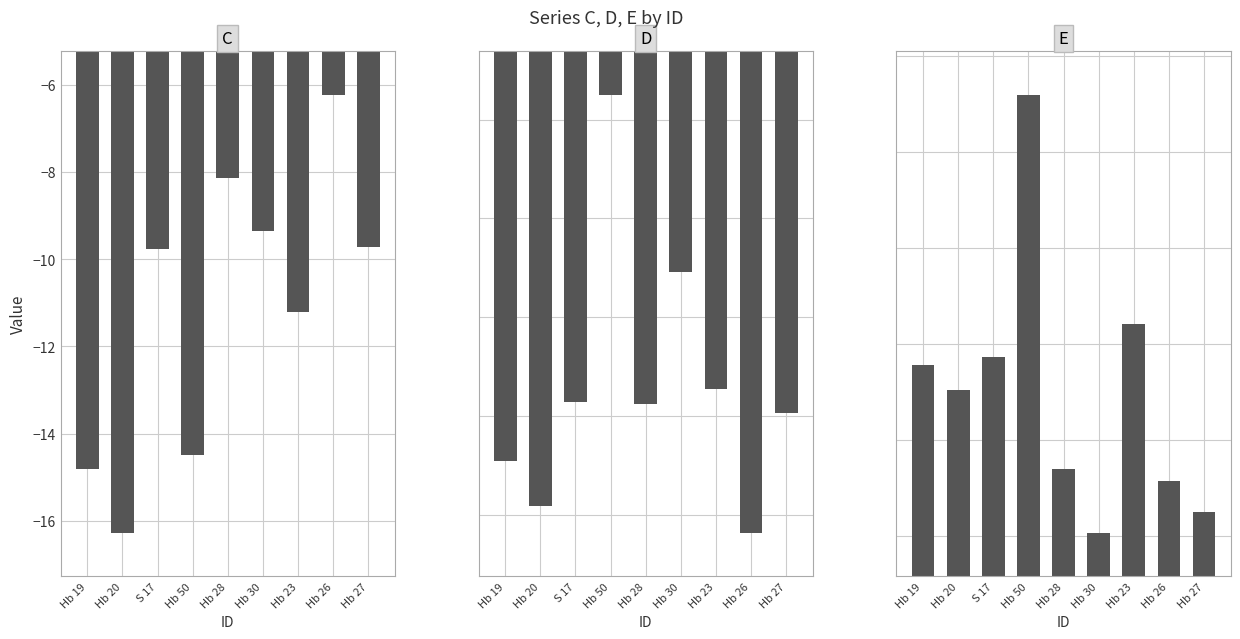

Reading left to right, what are all the values shown in this chart?

C: -14.8	-16.3	-9.8	-14.5	-8.1	-9.3	-11.2	-6.2	-9.7
D: -9.5	-9.9	-8.9	-5.8	-8.9	-7.5	-8.7	-10.2	-9.0
E: 16.8	16.5	16.9	19.6	15.7	15.0	17.2	15.6	15.2